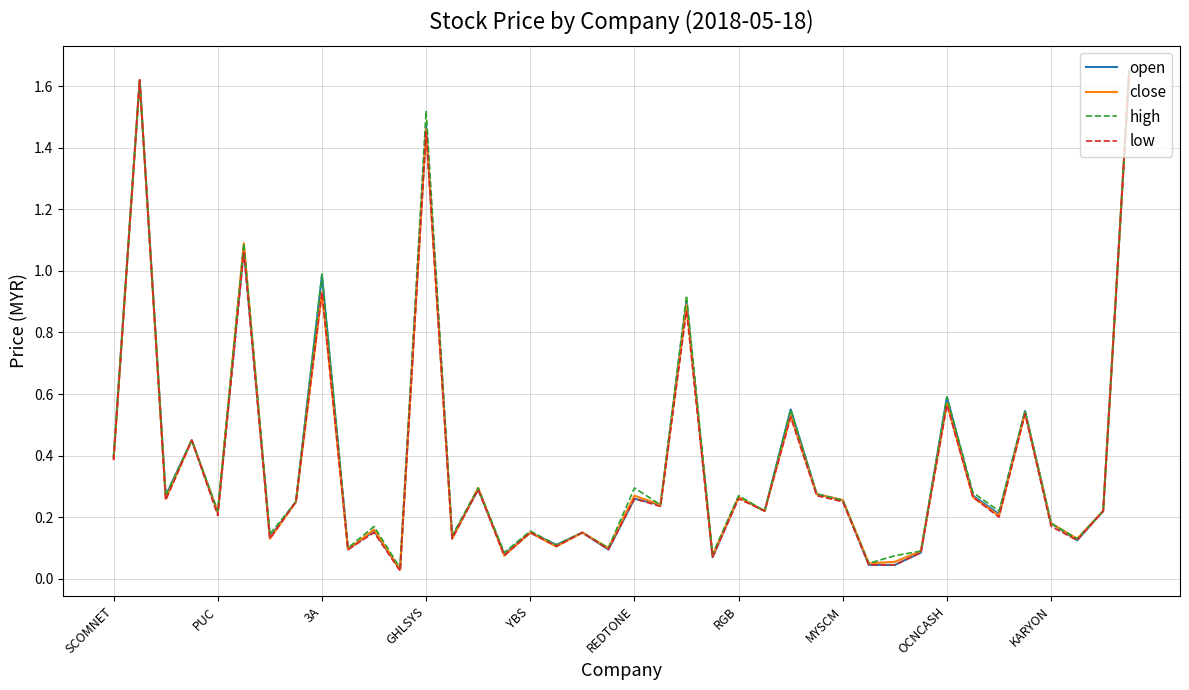

What are all the series names shown in the legend?

open, close, high, low